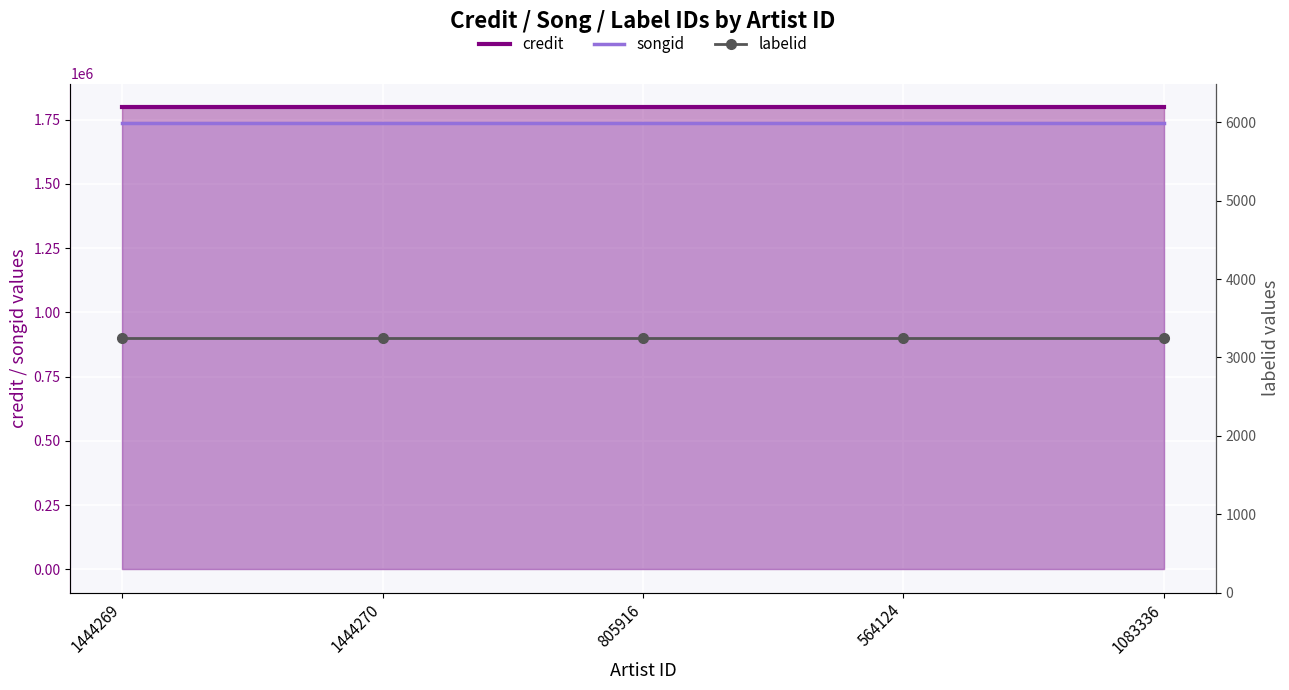

At which category is the sum across all series the highest?

1444269